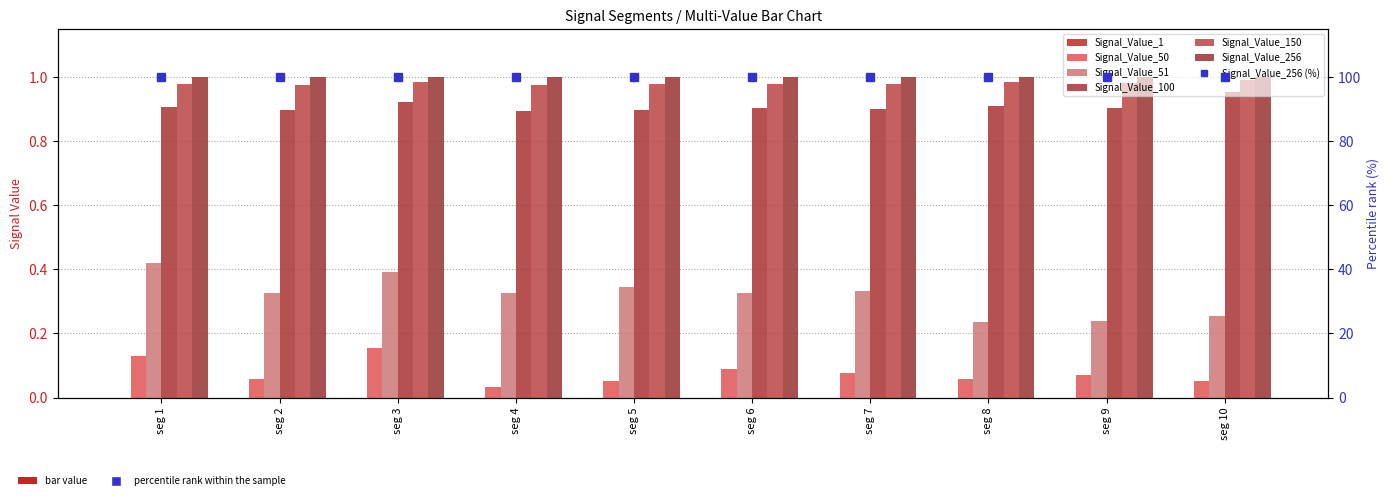

Rank the categories by Signal_Value_51 value from highest to lowest.

seg 1, seg 3, seg 5, seg 7, seg 4, seg 6, seg 2, seg 10, seg 9, seg 8